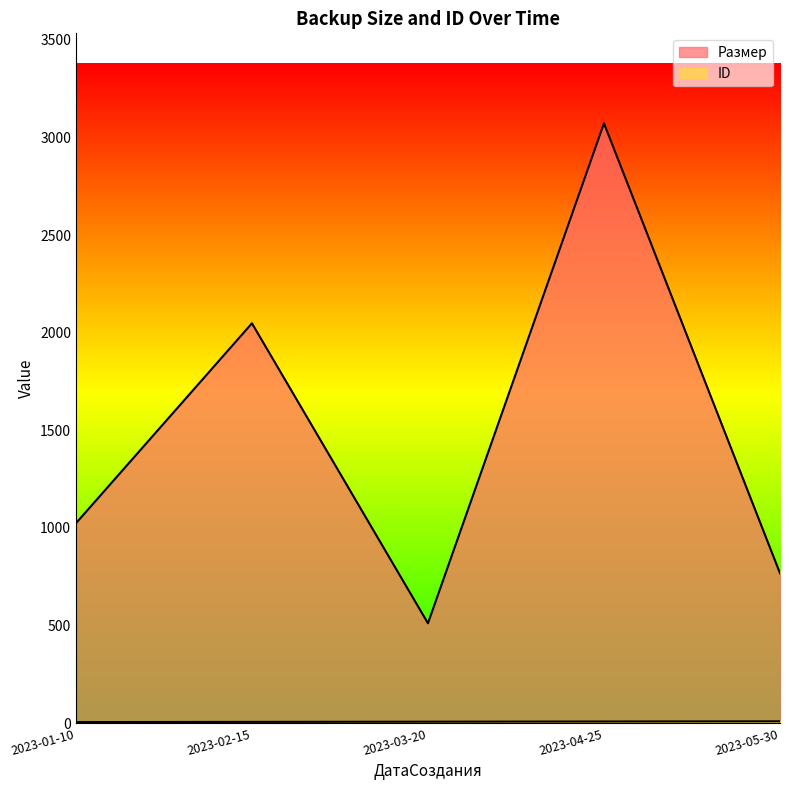

Reading left to right, what are all the values shown in this chart?

Размер: 1024	2048	512	3072	768
ID: 6	7	8	9	10